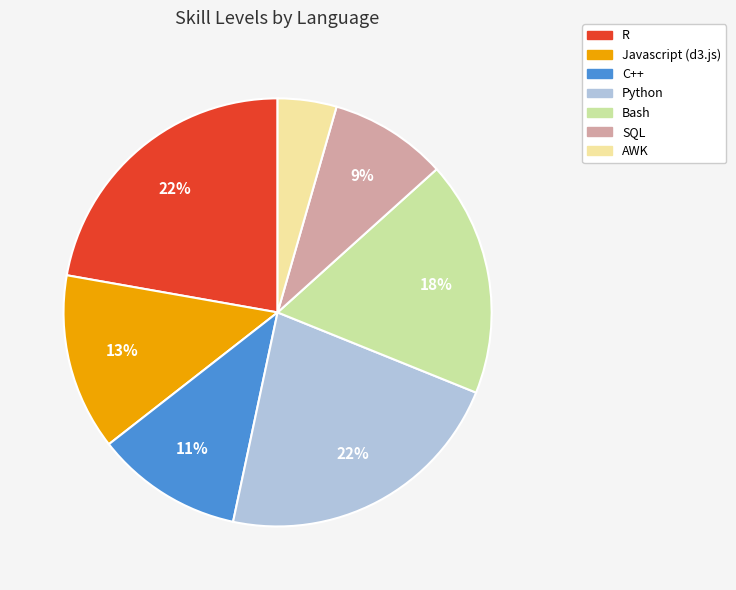

Which slice is the smallest?

AWK